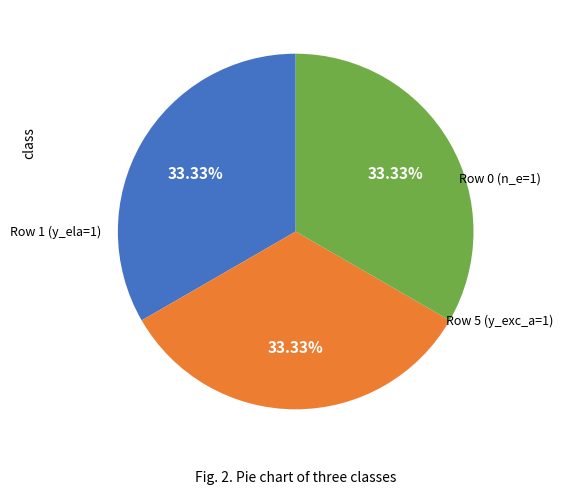

To the nearest percent, what is the average slice percentage?

33%